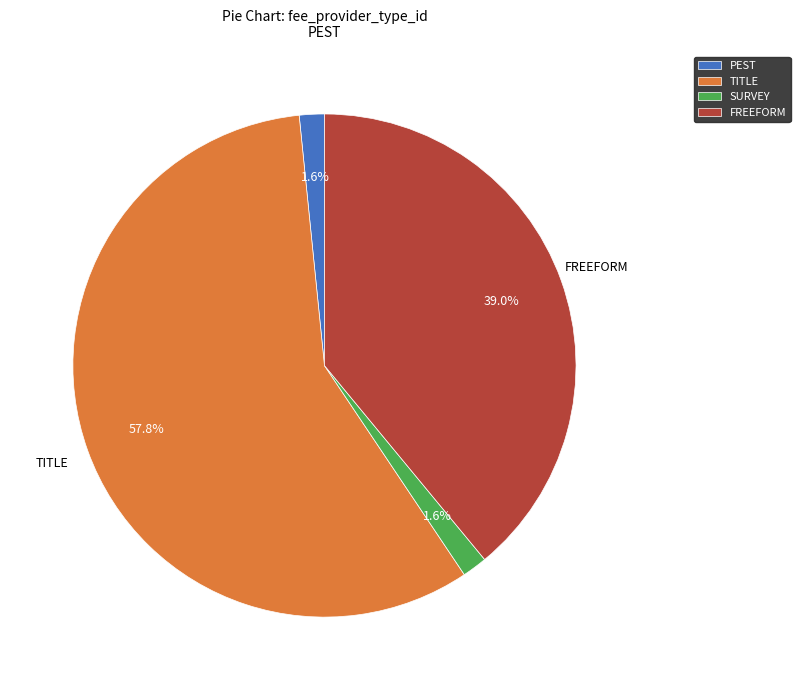

Between FREEFORM and SURVEY, which is larger?

FREEFORM